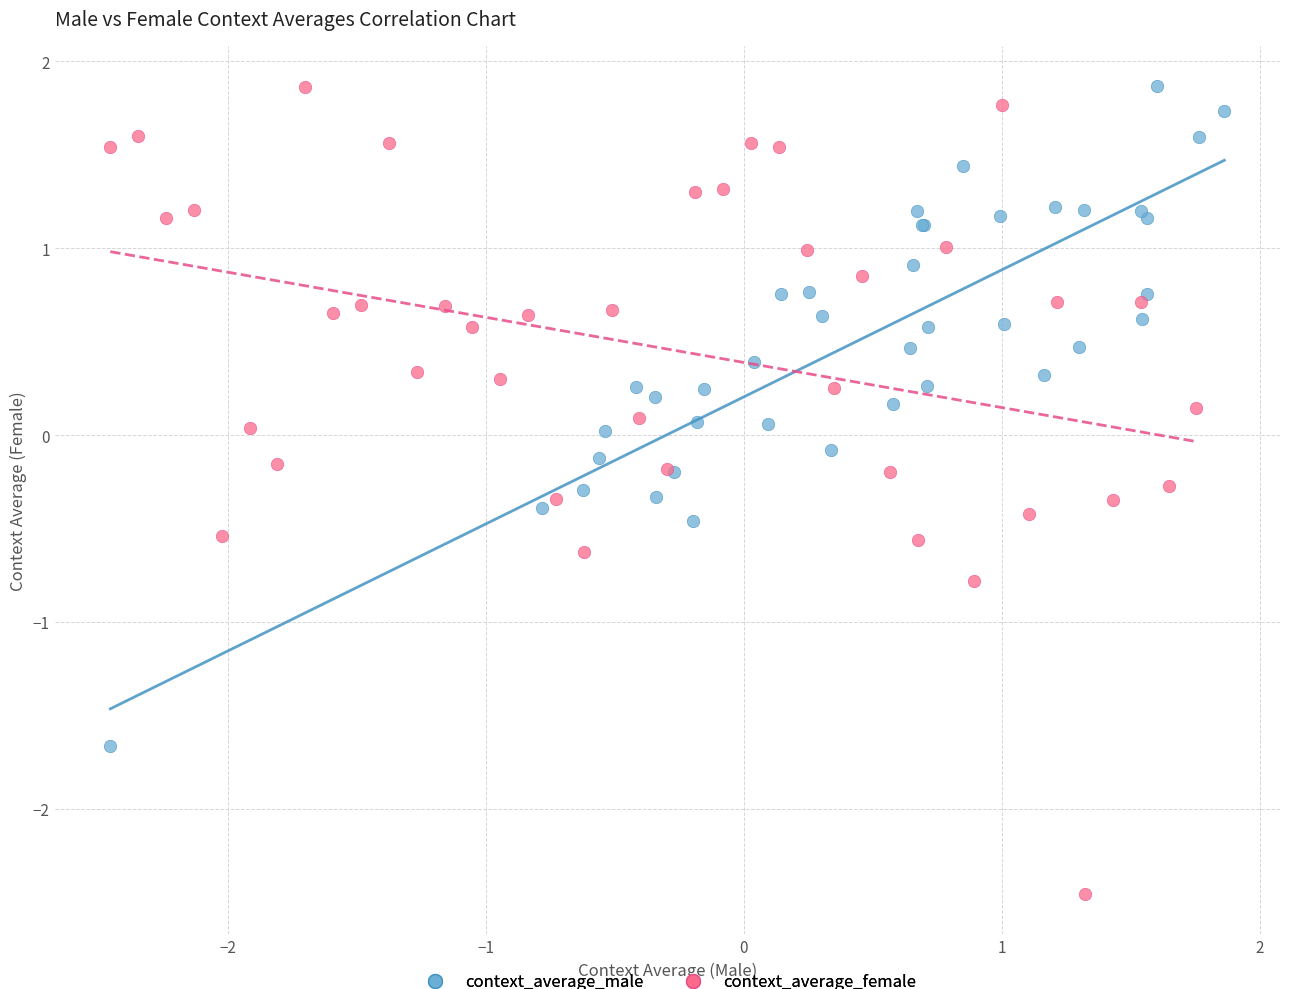

What are all the series names shown in the legend?

context_average_male, context_average_female